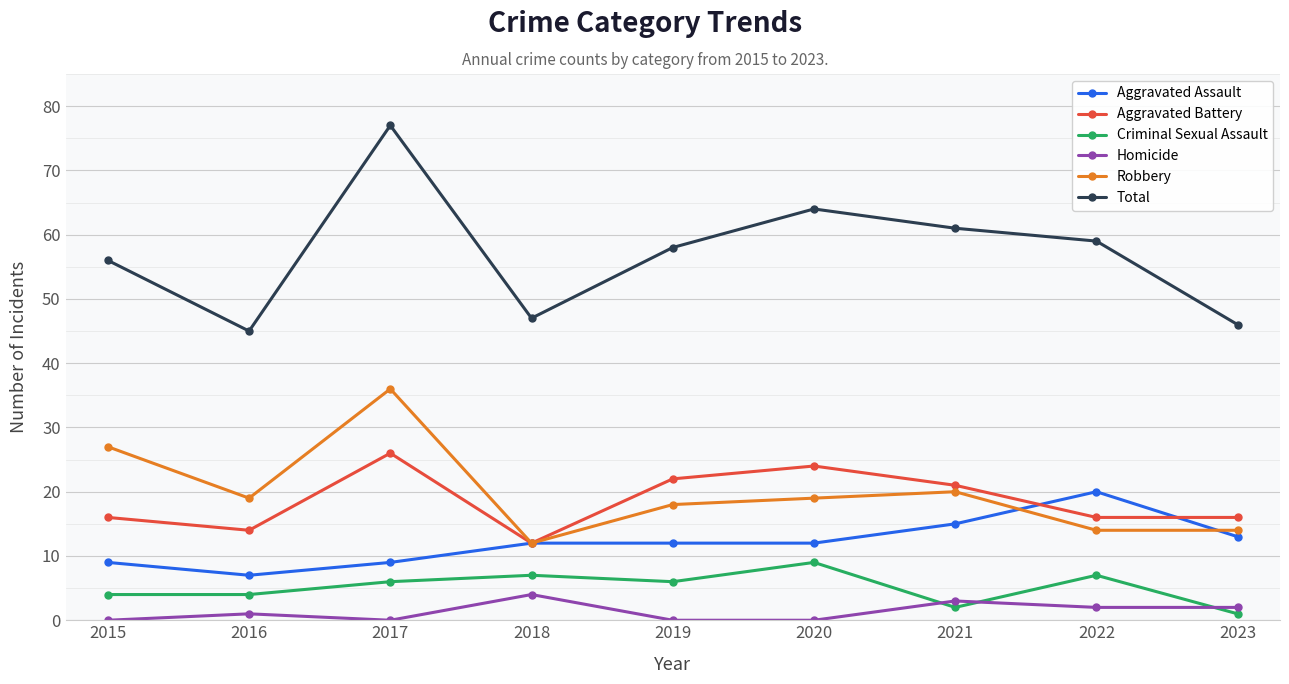

Which series has the largest range (max minus min)?

Total